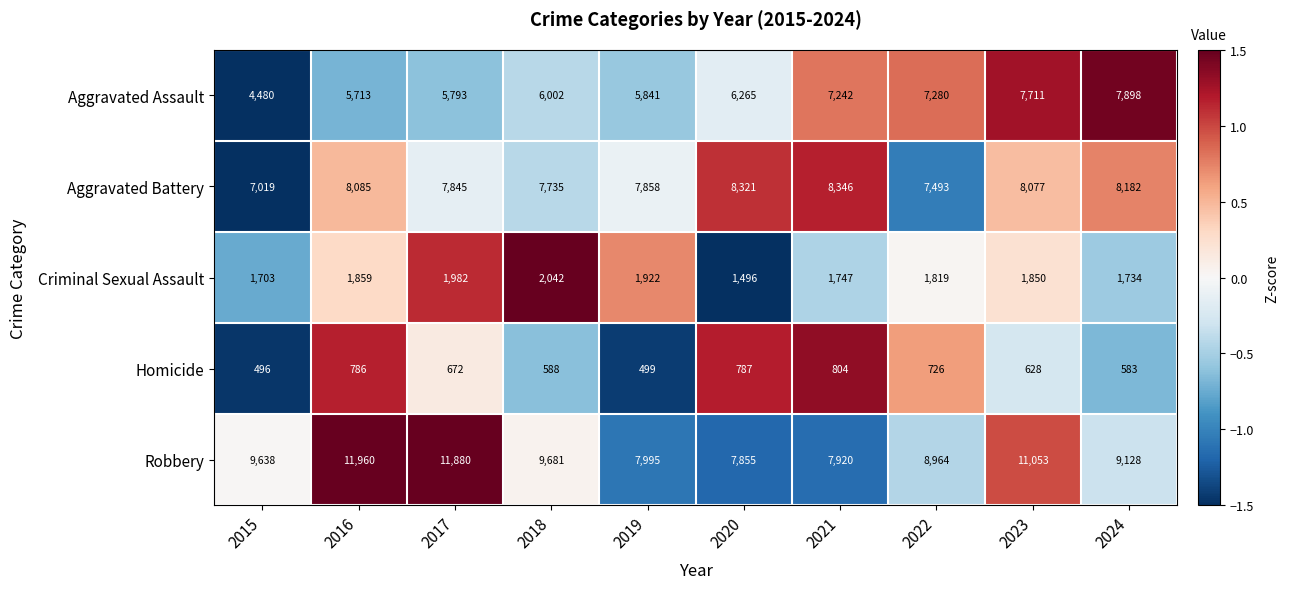

How many series are shown in this chart?

5